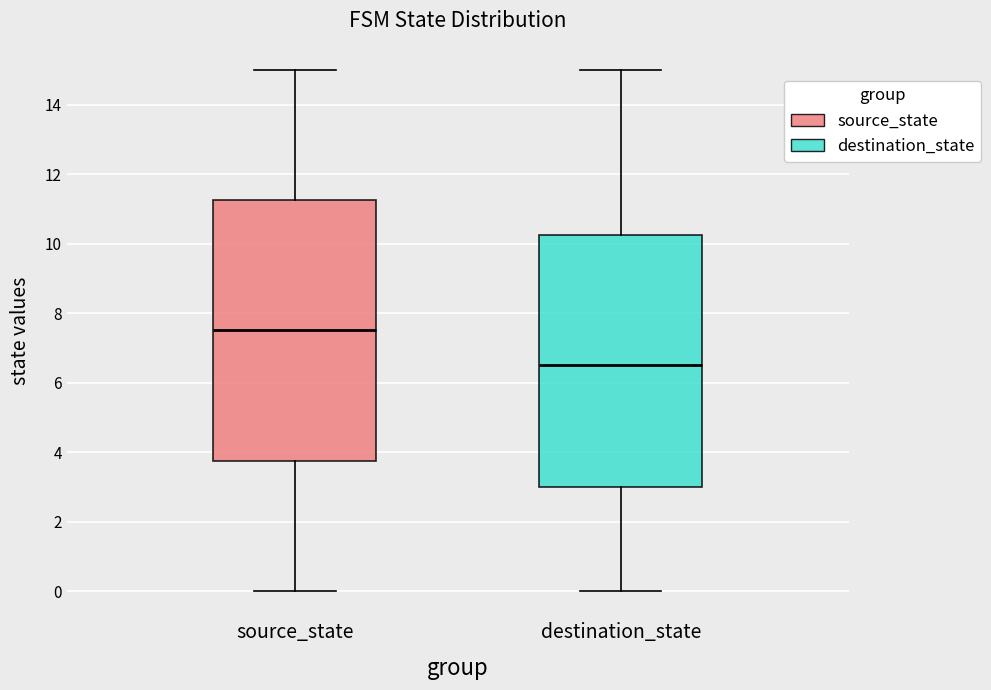

Where is the lower edge of the box for source_state on the y-axis? The values are not printed on the chart, so give them approximately, as read against the axis.

3.8